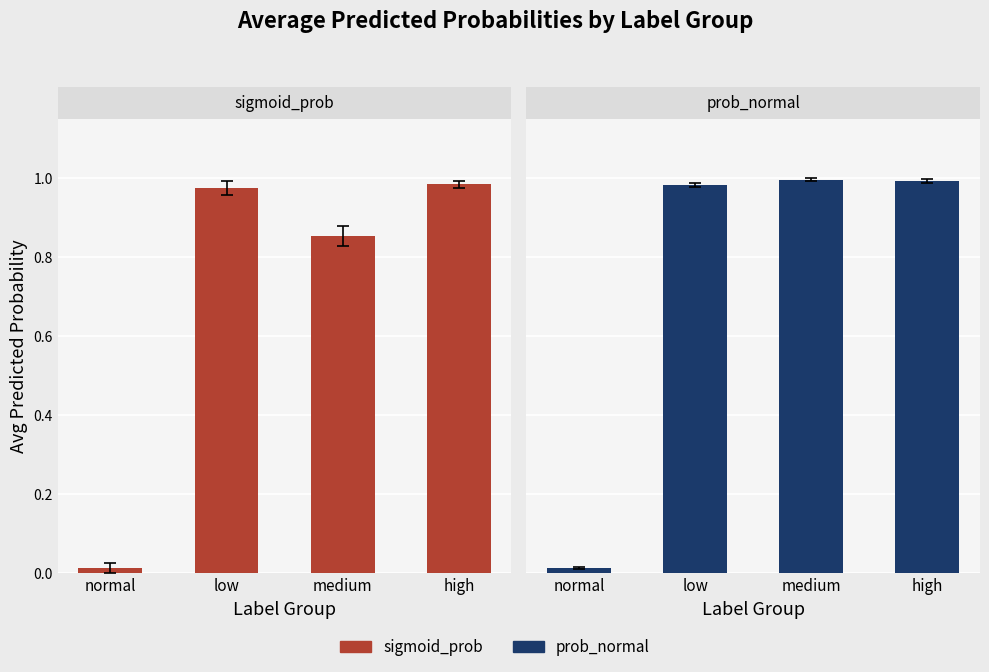

Which series has the largest range (max minus min)?

prob_normal